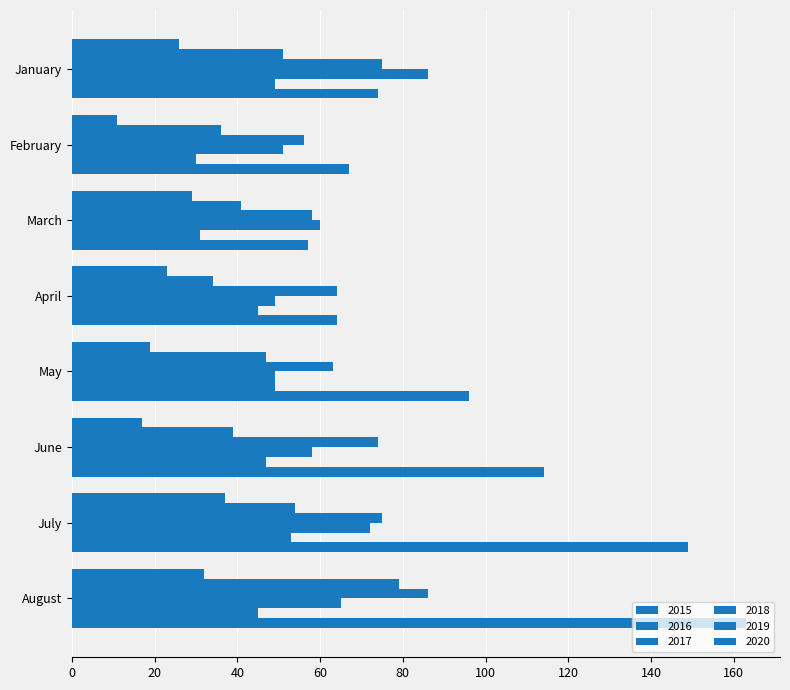

What is the total value across all series at July?

440